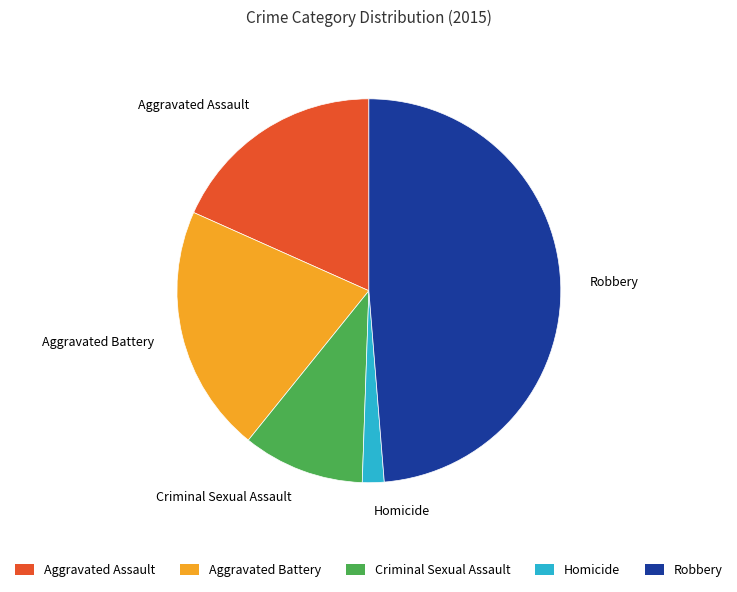

Is there a majority slice in this chart?

No